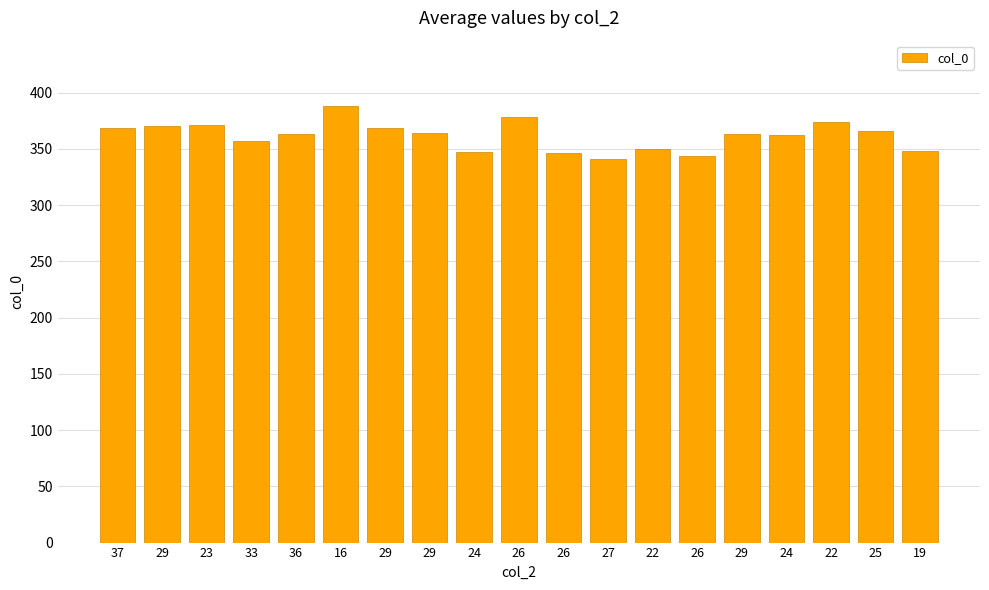

Are the bars horizontal?

No